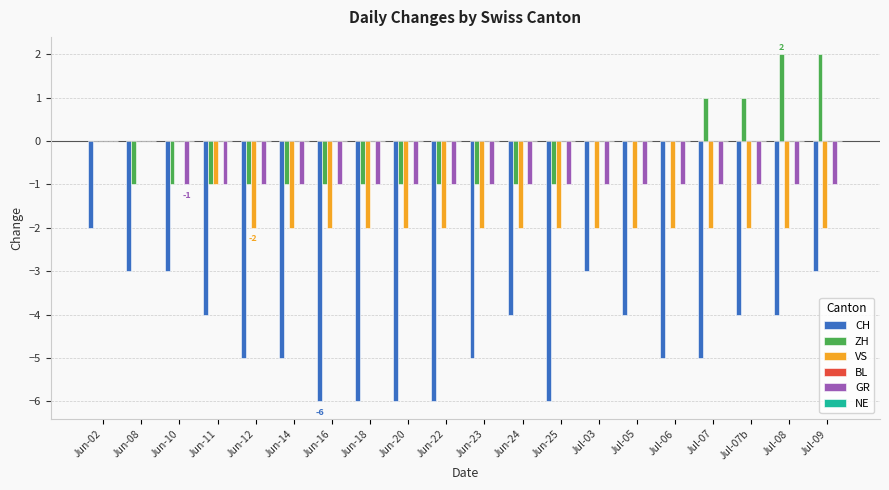

Which series has the widest spread of values?

CH